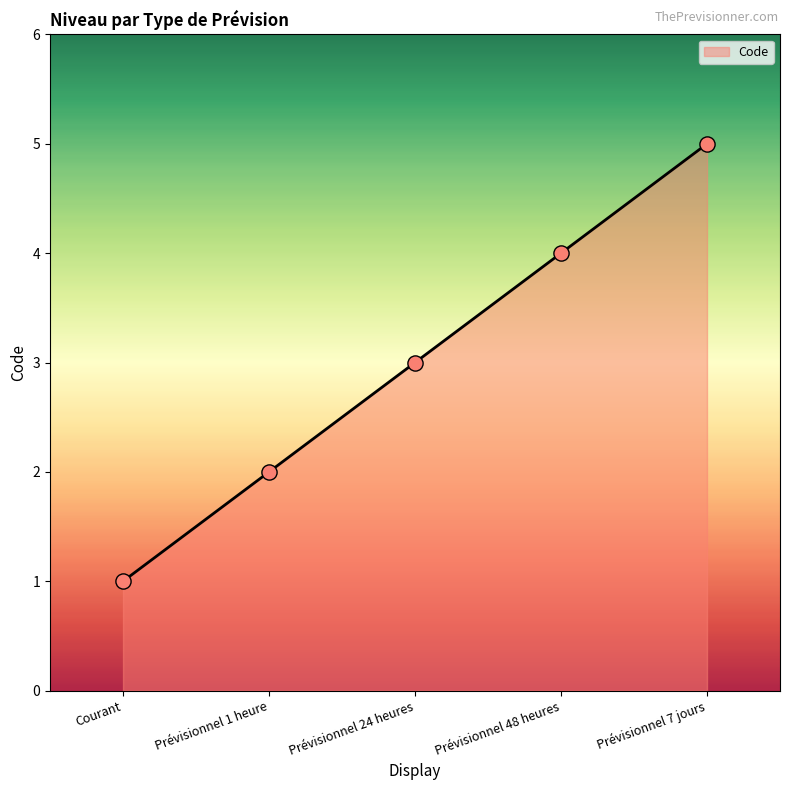

Which has a higher value, Prévisionnel 1 heure or Prévisionnel 7 jours?

Prévisionnel 7 jours